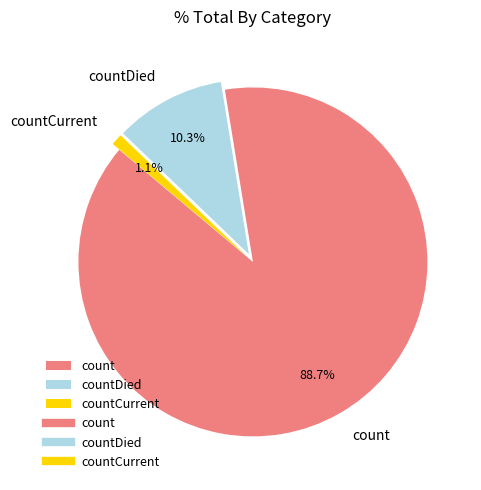

Which category has the smallest portion of the pie?

countCurrent